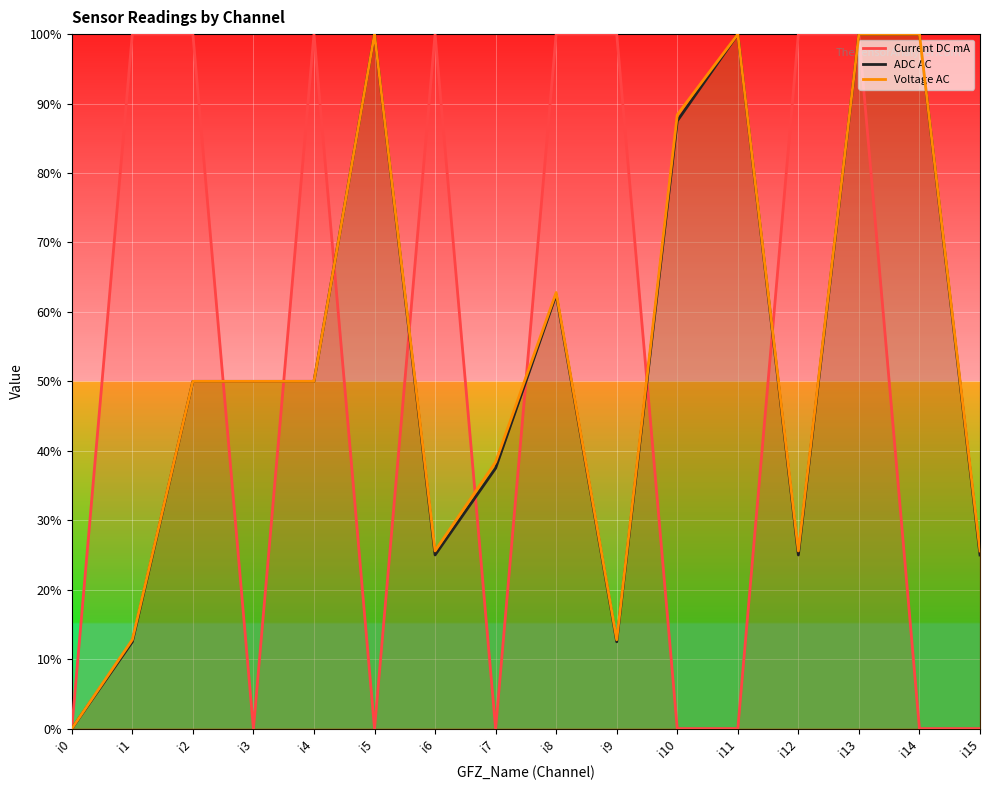

What are all the series names shown in the legend?

Current DC mA, ADC AC, Voltage AC